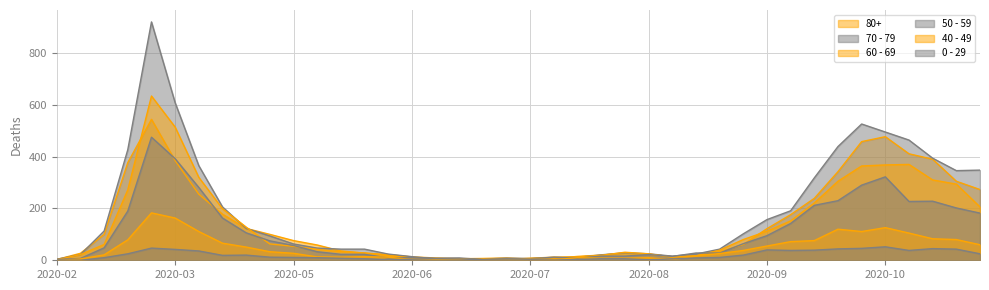

Does the chart display data point markers on the line(s)?

No